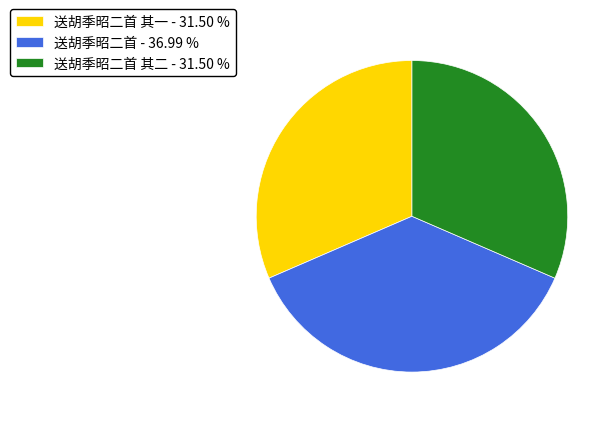

Do 送胡季昭二首 - 36.99 % and 送胡季昭二首 其一 - 31.50 % together represent more than half of the pie?

Yes